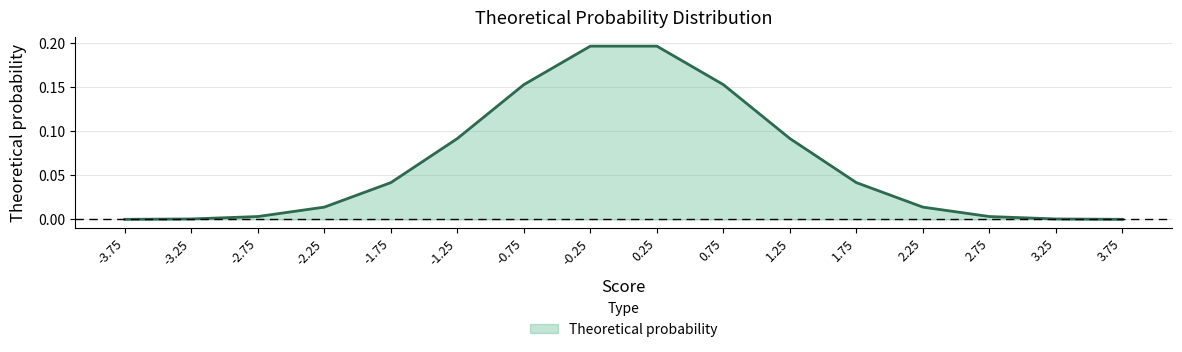

Is it true that the value at -3.25 is 0.0?

True